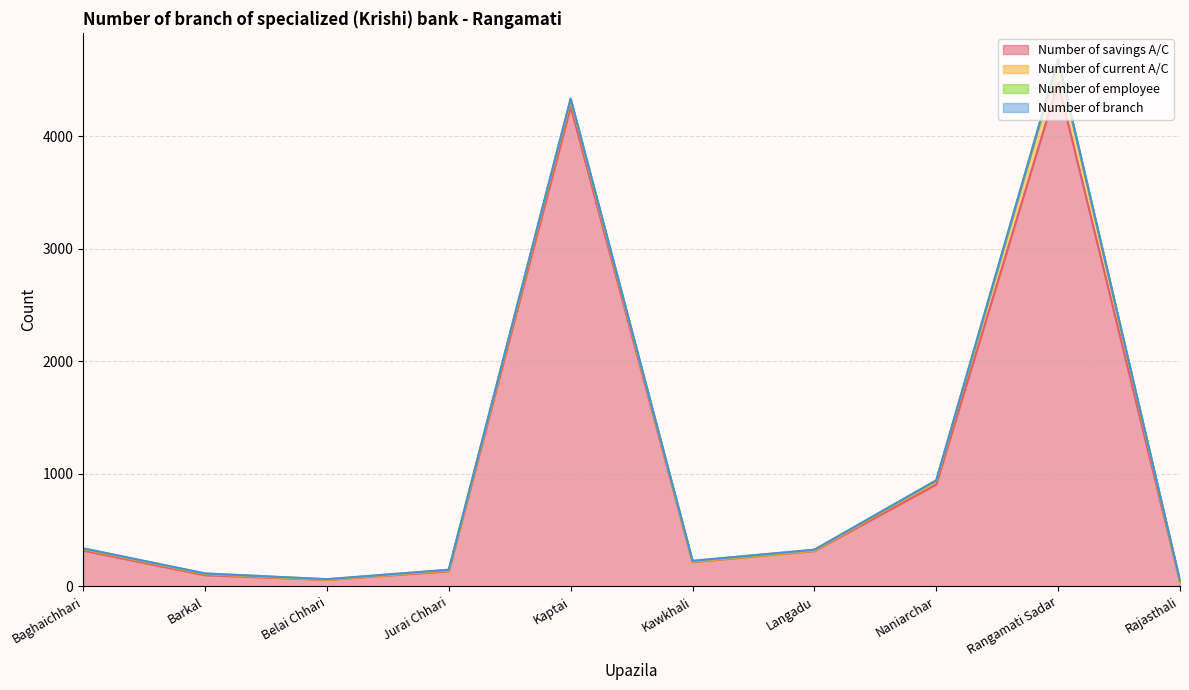

What is the total value across all series at Barkal?

116